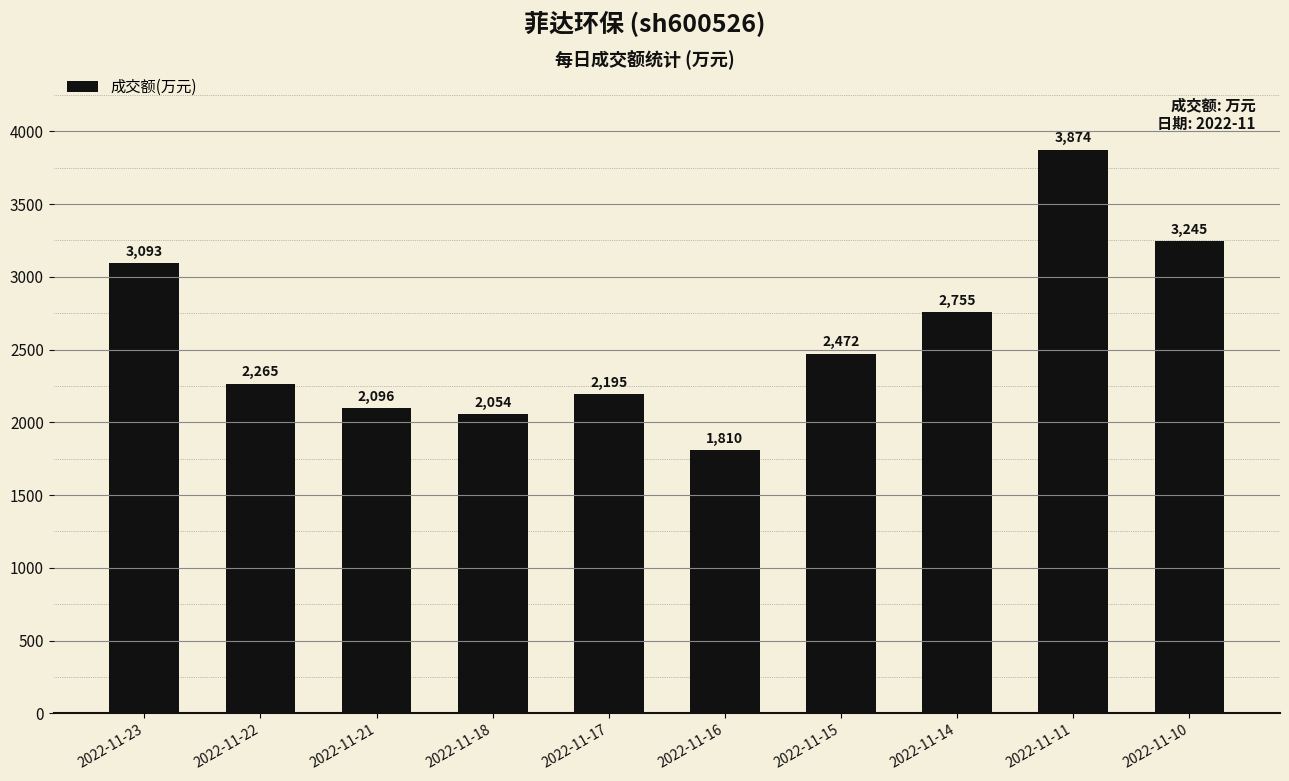

What is the difference between the values at 2022-11-22 and 2022-11-15?

207